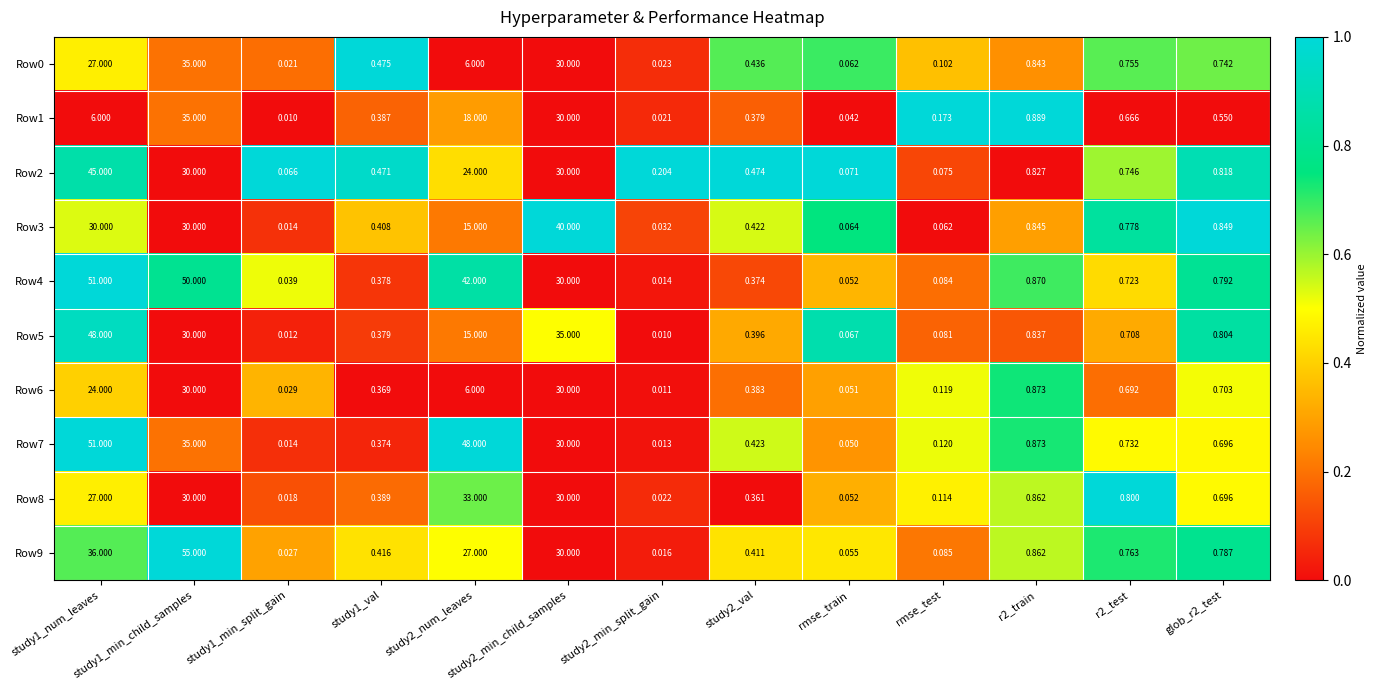

Which series has the largest total across all categories?

Row4